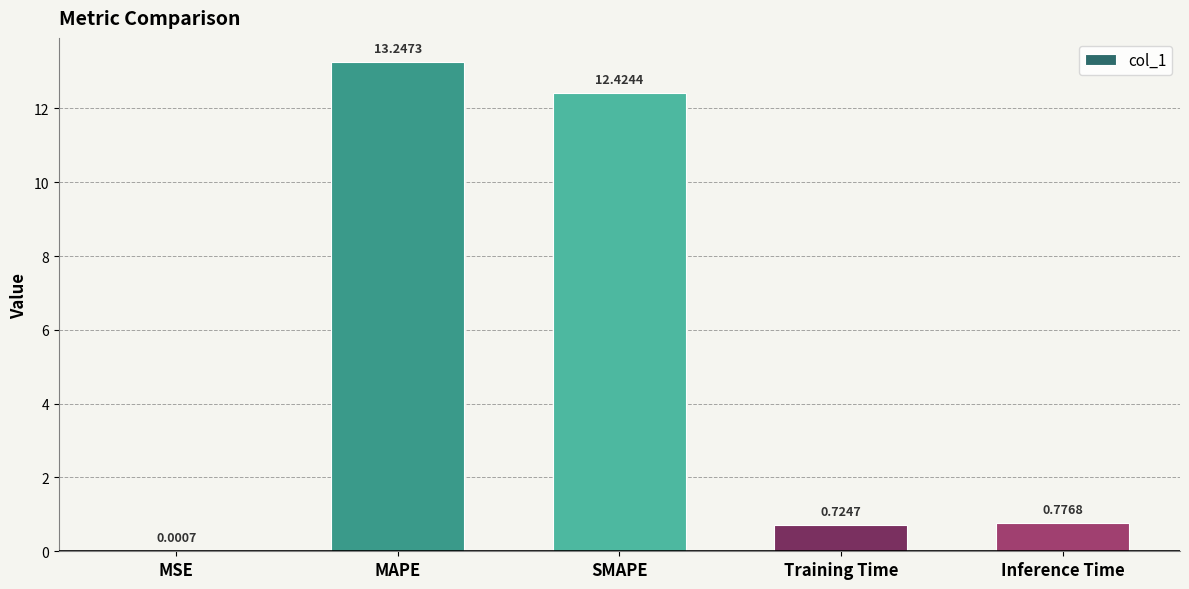

What is the ratio of the value at Training Time to the value at SMAPE?

0.1